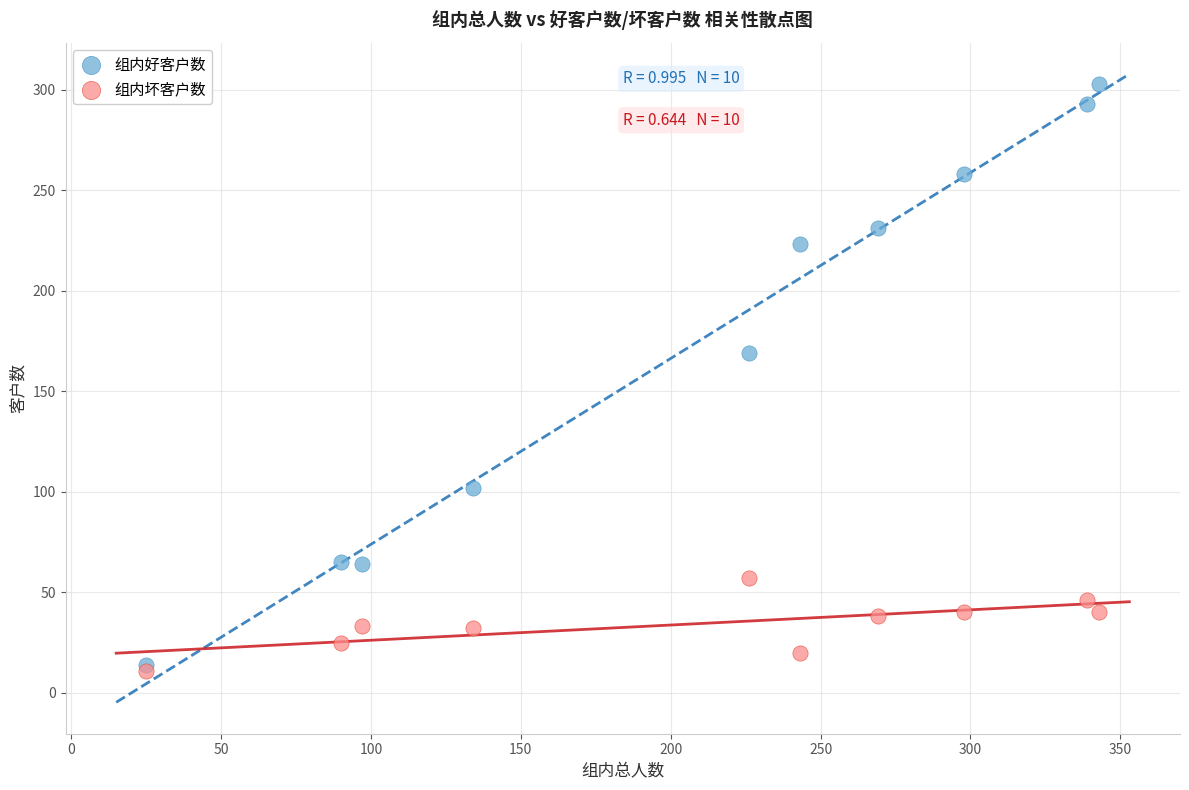

Which series reaches the minimum Y coordinate?

组内坏客户数